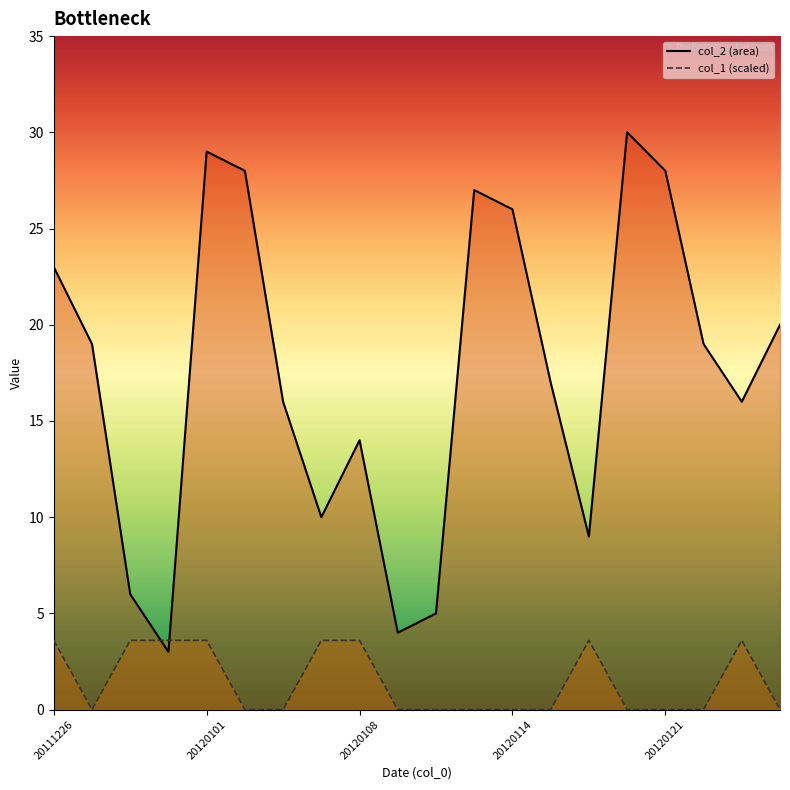

True or false: col_2 and col_1 intersect in this chart.

True